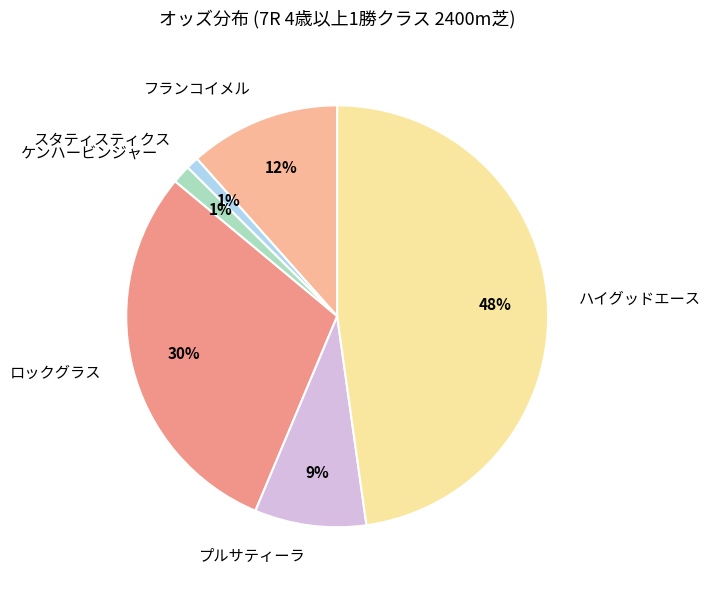

To the nearest percent, what portion does ハイグッドエース represent?

48%